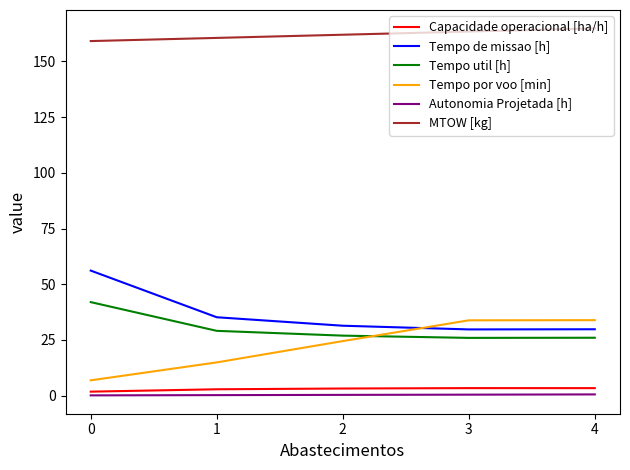

What is the sum of all Capacidade operacional [ha/h] values?

14.5